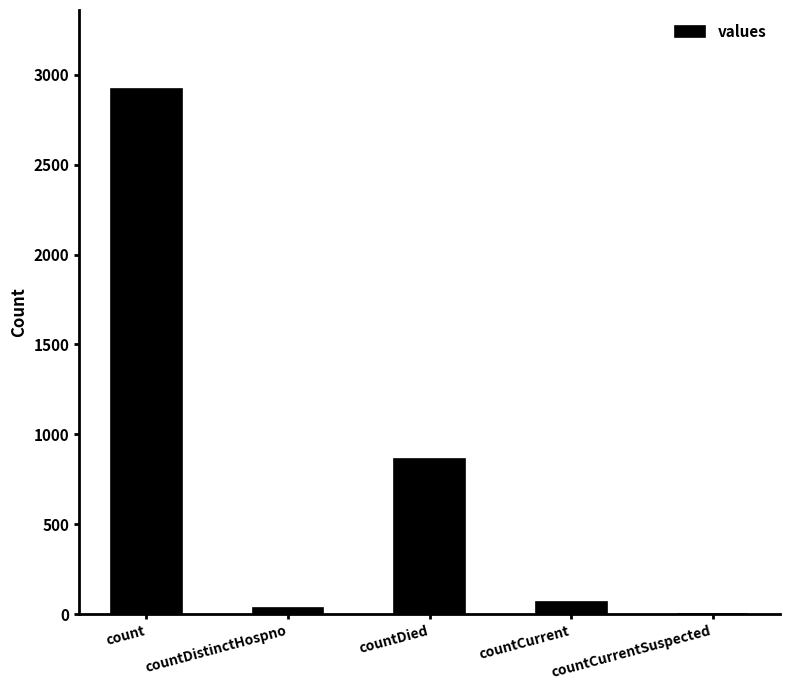

At which category does the chart reach its peak across all series?

count